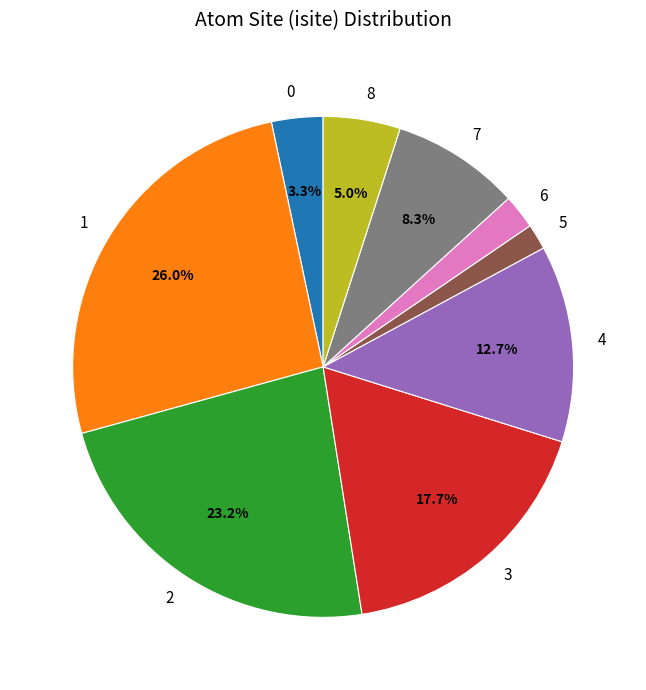

What portion of the pie excludes 0?

96.7%